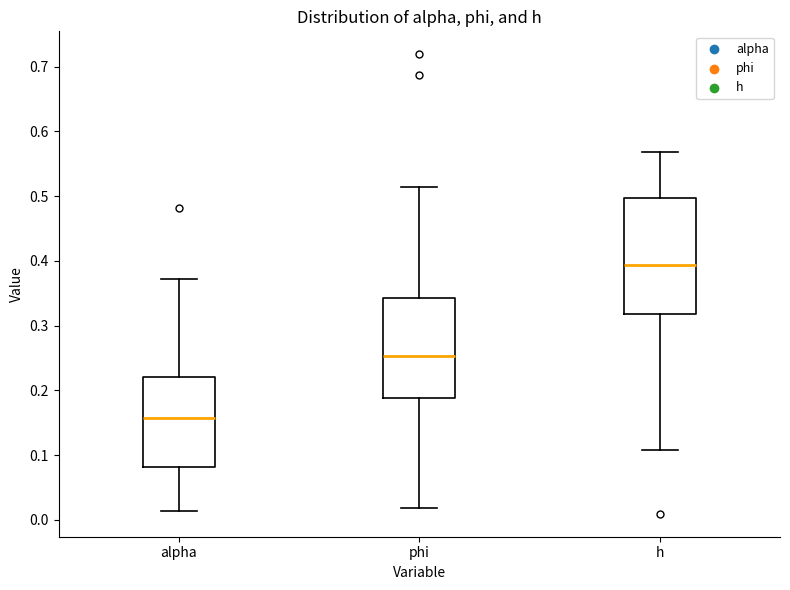

Which box has the lowest median line?

alpha